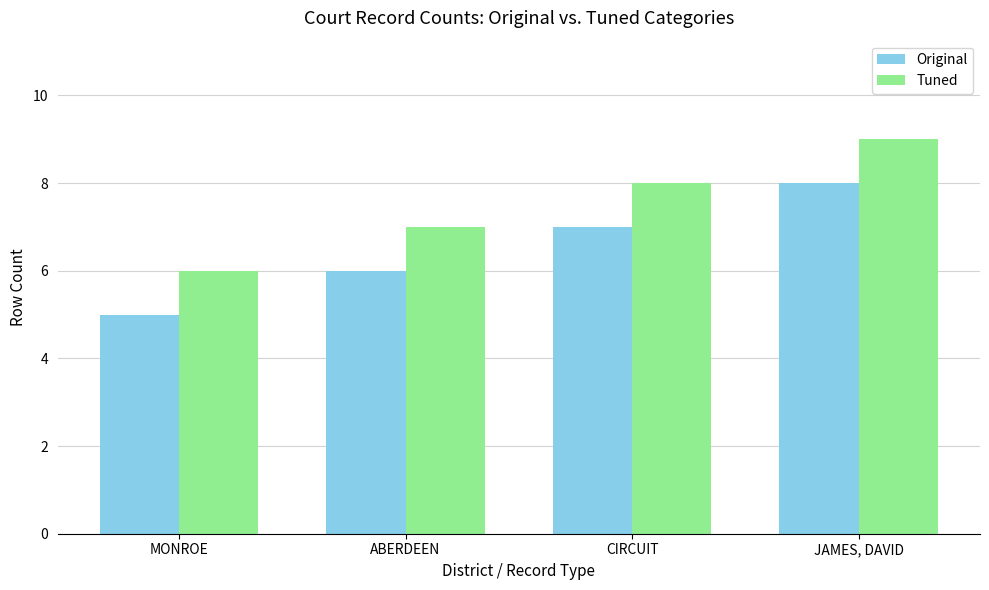

What is the greatest value displayed?

9